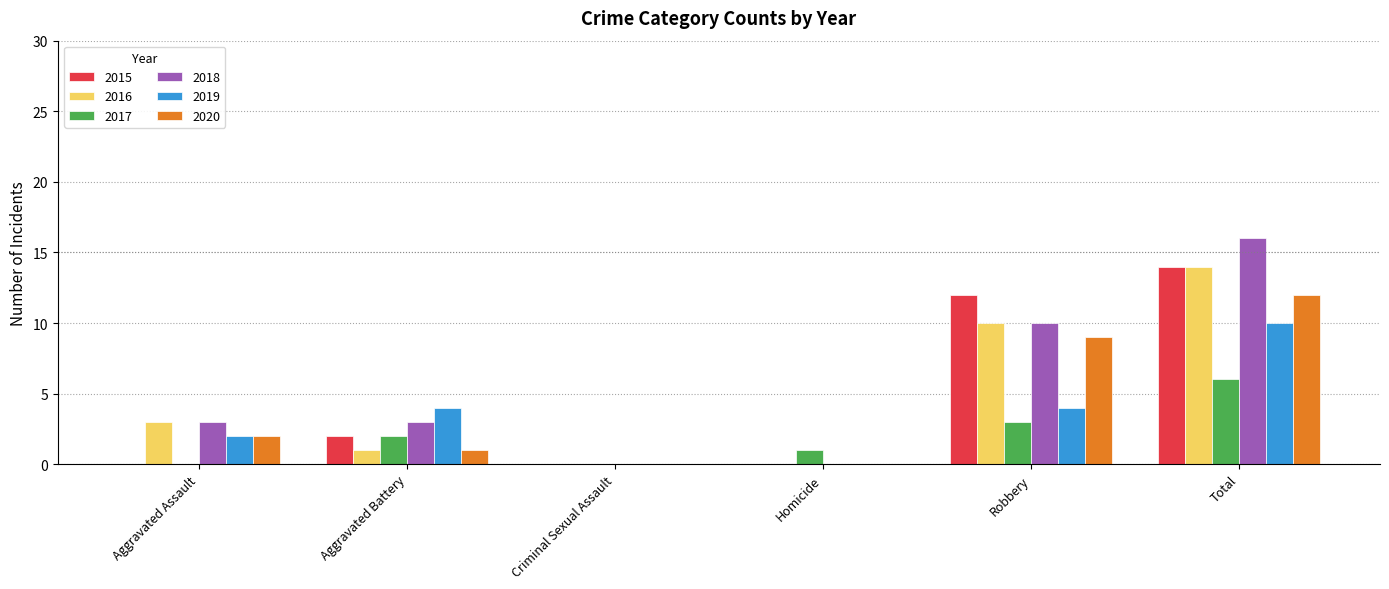

Reading right to left, transcribe all the data shown in this chart.

2015: 14	12	0	0	2	0
2016: 14	10	0	0	1	3
2017: 6	3	1	0	2	0
2018: 16	10	0	0	3	3
2019: 10	4	0	0	4	2
2020: 12	9	0	0	1	2